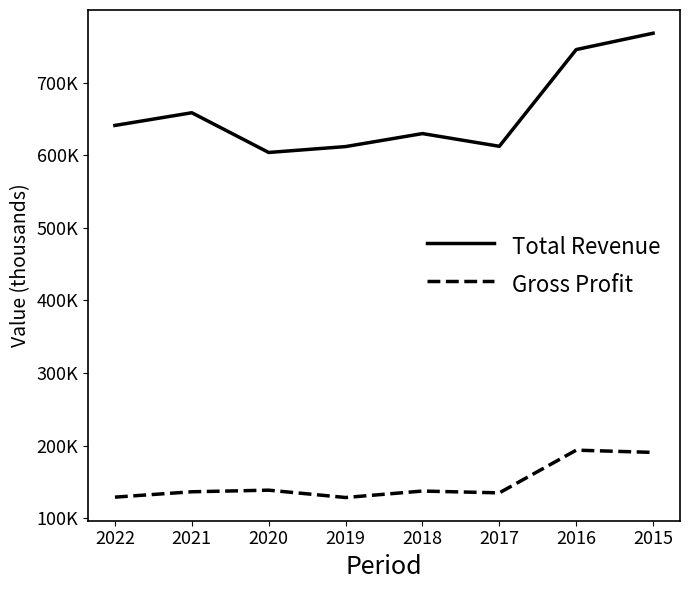

Where is the first local maximum for Gross Profit?

2020